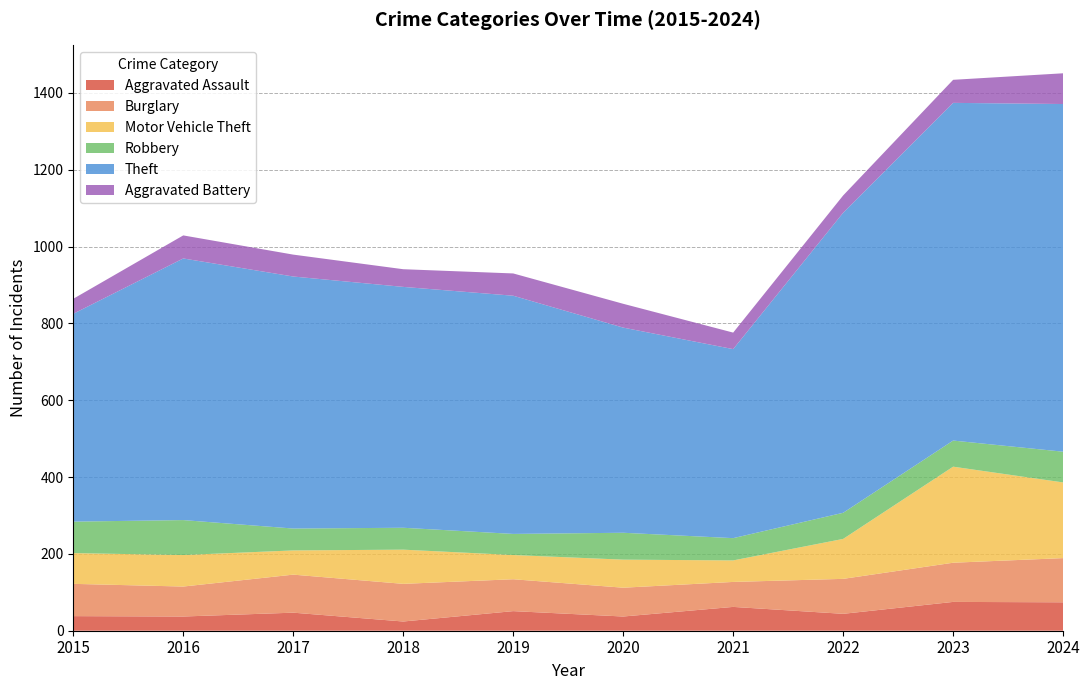

Reading left to right, extract all data points from this chart.

Aggravated Assault: 2015=38	2016=37	2017=47	2018=24	2019=51	2020=37	2021=62	2022=44	2023=75	2024=74
Burglary: 2015=84	2016=78	2017=99	2018=98	2019=83	2020=75	2021=65	2022=91	2023=102	2024=115
Motor Vehicle Theft: 2015=80	2016=82	2017=63	2018=89	2019=63	2020=73	2021=56	2022=104	2023=250	2024=197
Robbery: 2015=82	2016=91	2017=57	2018=57	2019=55	2020=70	2021=58	2022=68	2023=68	2024=80
Theft: 2015=541	2016=681	2017=656	2018=627	2019=620	2020=534	2021=492	2022=781	2023=879	2024=905
Aggravated Battery: 2015=39	2016=60	2017=57	2018=46	2019=58	2020=62	2021=43	2022=45	2023=60	2024=80